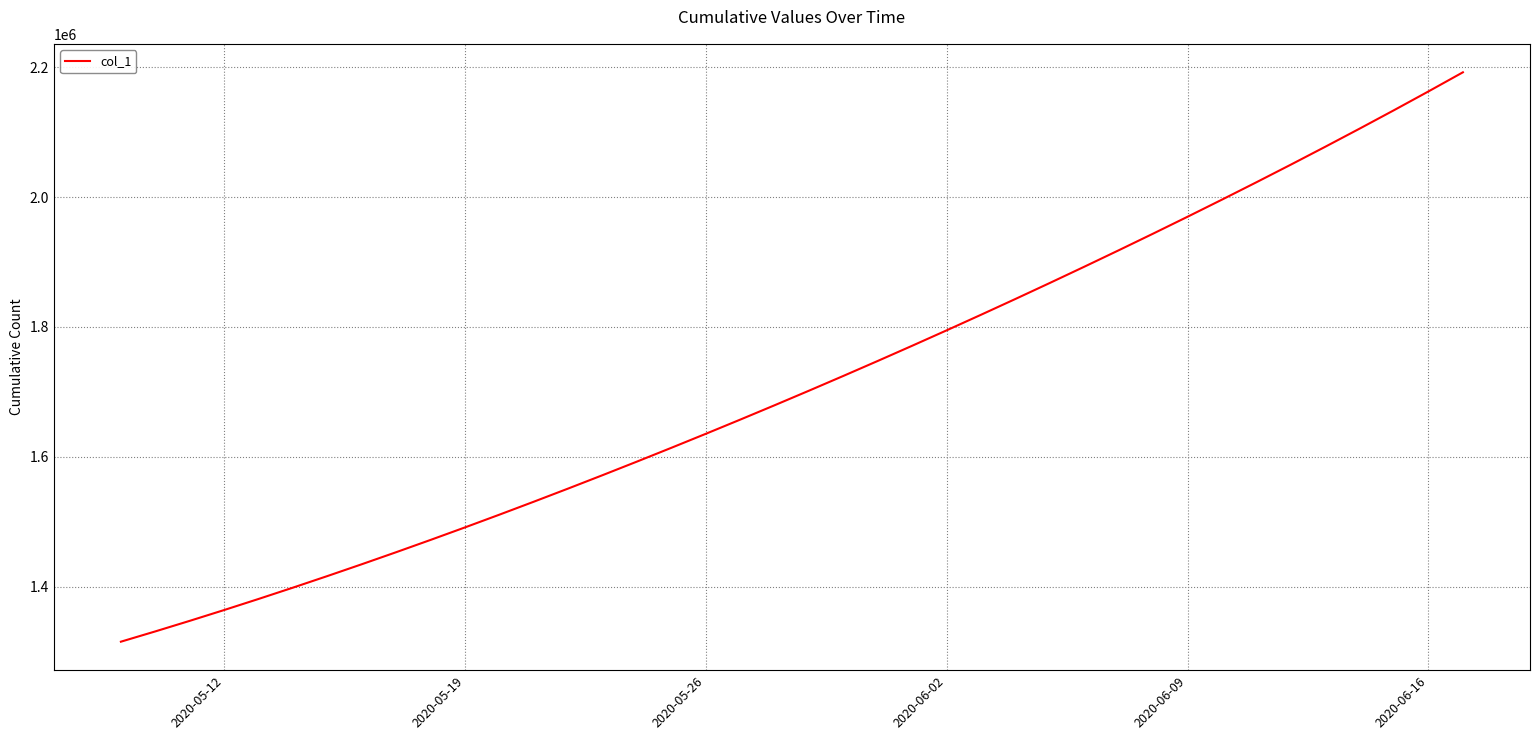

What is the difference between the maximum and minimum values?

877162.5